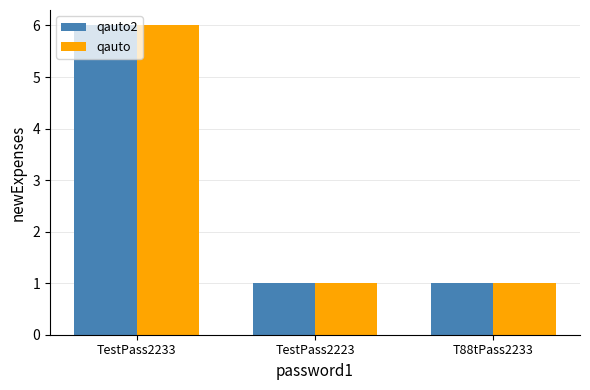

What position from the right is TestPass2233?

3